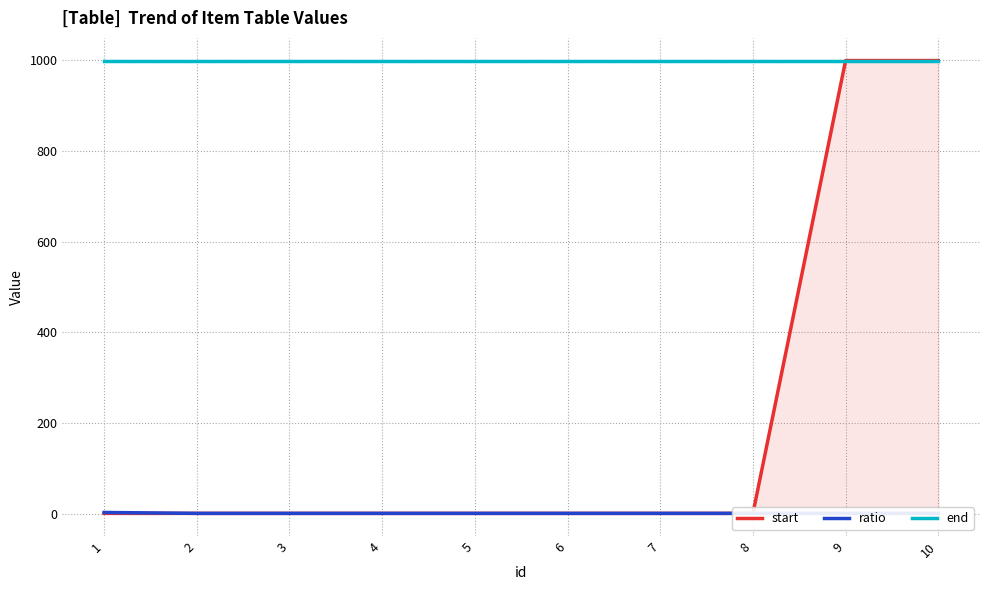

Reading left to right, extract all data points from this chart.

start: 1=1	2=1	3=1	4=1	5=1	6=1	7=1	8=1	9=999	10=999
ratio: 1=3	2=1	3=1	4=1	5=1	6=1	7=1	8=1	9=1	10=1
end: 1=999	2=999	3=999	4=999	5=999	6=999	7=999	8=999	9=999	10=999